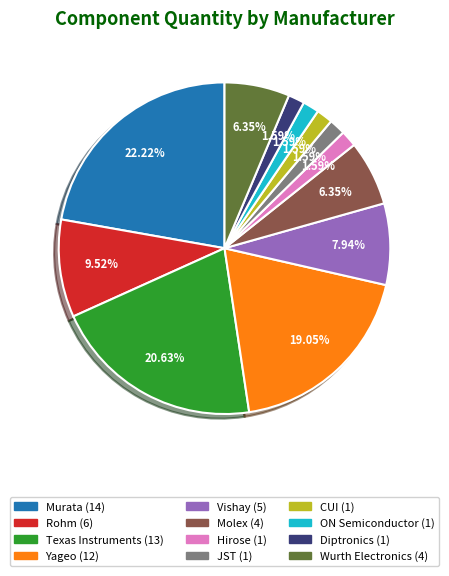

Which has a higher value, Vishay or JST?

Vishay